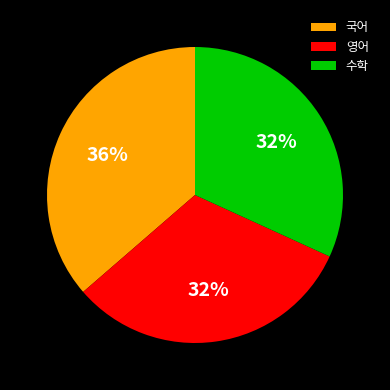

What is the ratio of the value at 수학 to the value at 영어?

1.0